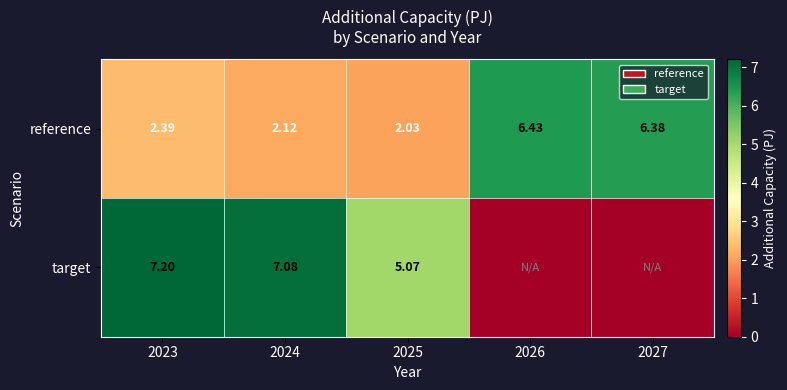

At 2025, list the series in order from smallest to largest.

reference, target